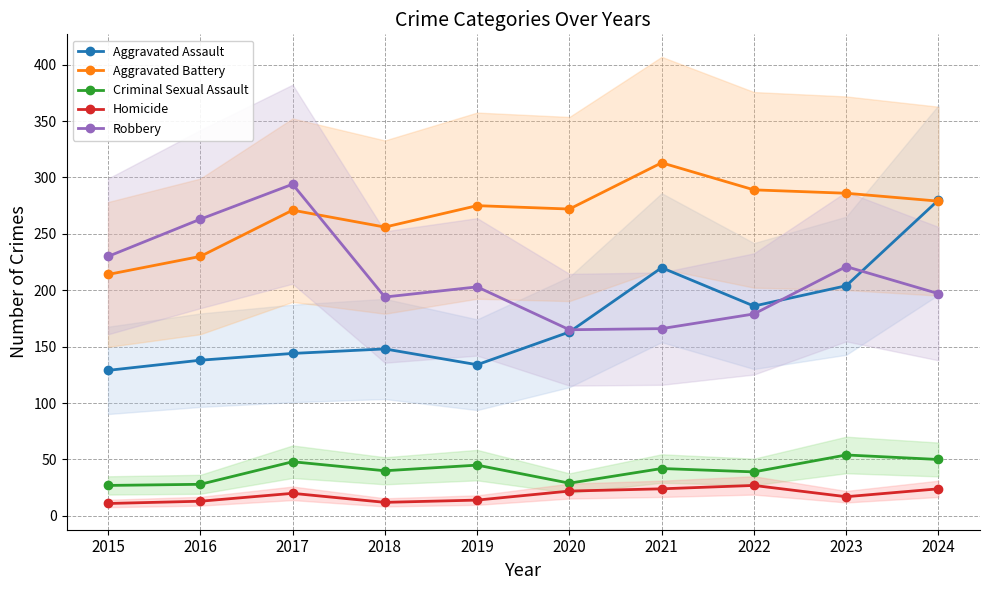

Is the value of Aggravated Assault at 2016 greater than the value of Robbery at 2024?

No